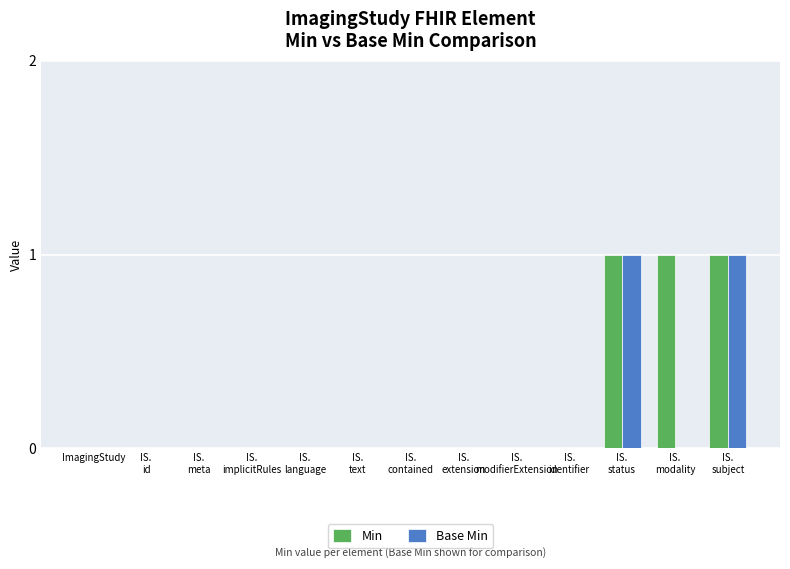

What is the greatest value displayed?

1